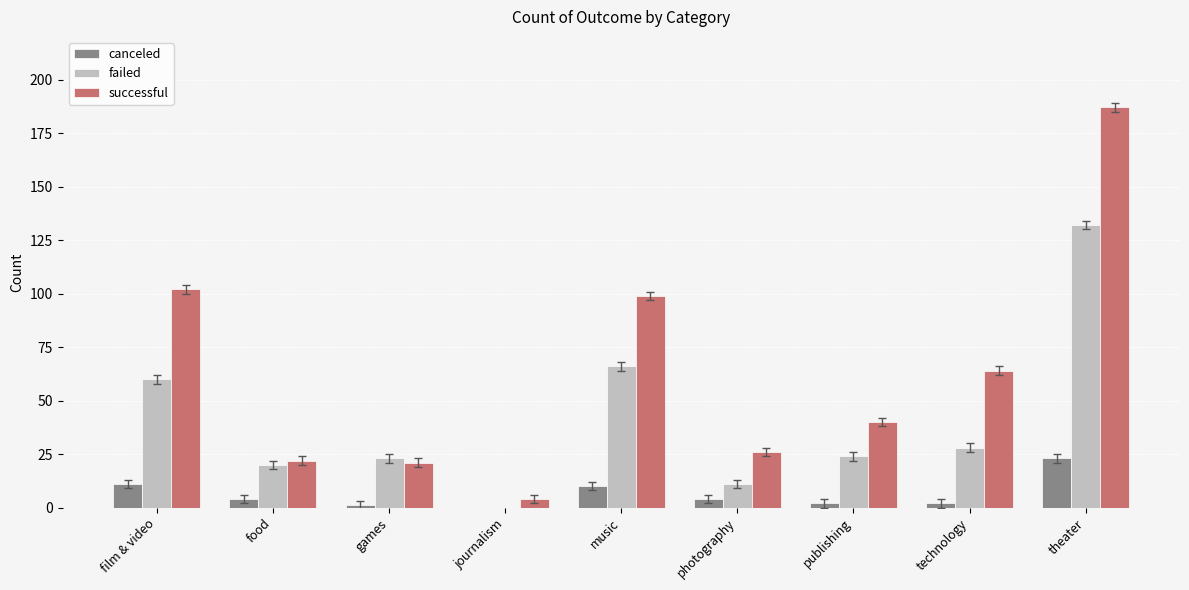

The successful series shows 6 at games. True or false?

False